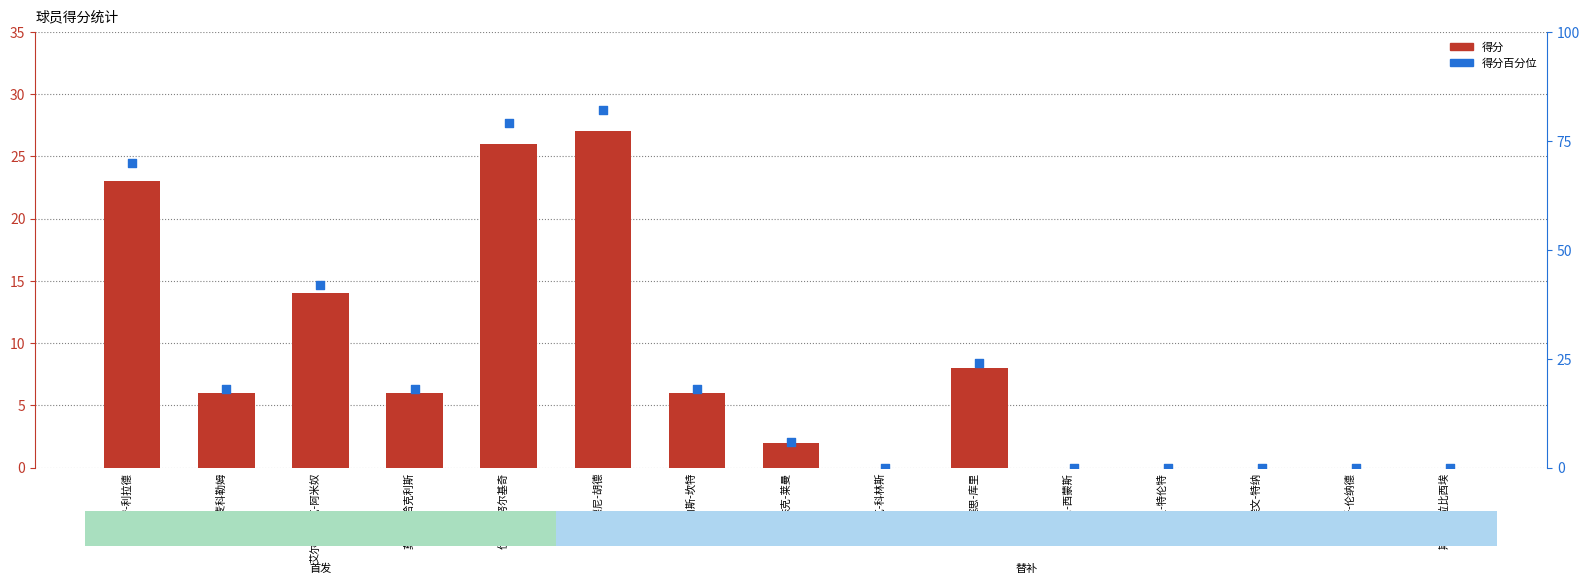

Which series reaches the minimum Y coordinate?

得分